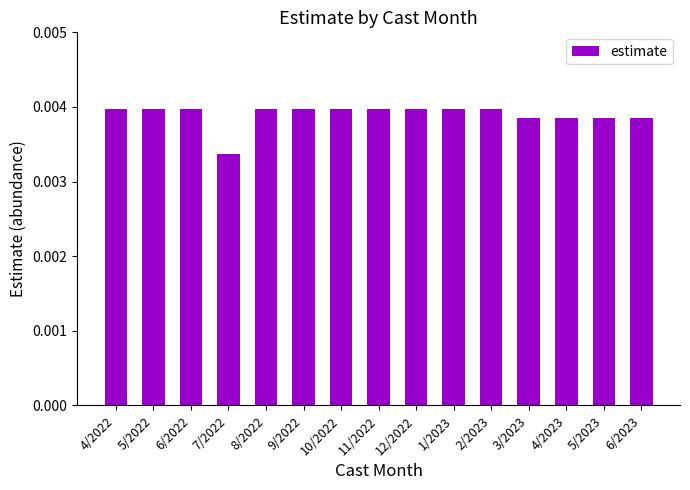

What is the label of the 11th bar from the right?

8/2022